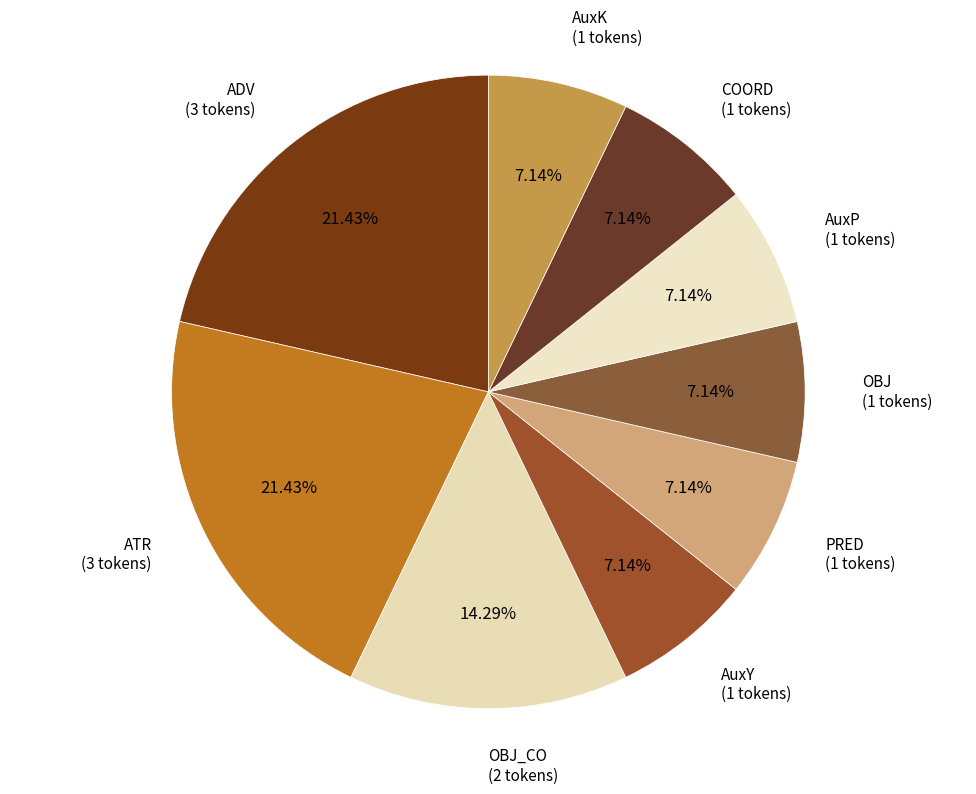

Count the number of slices in the pie.

9